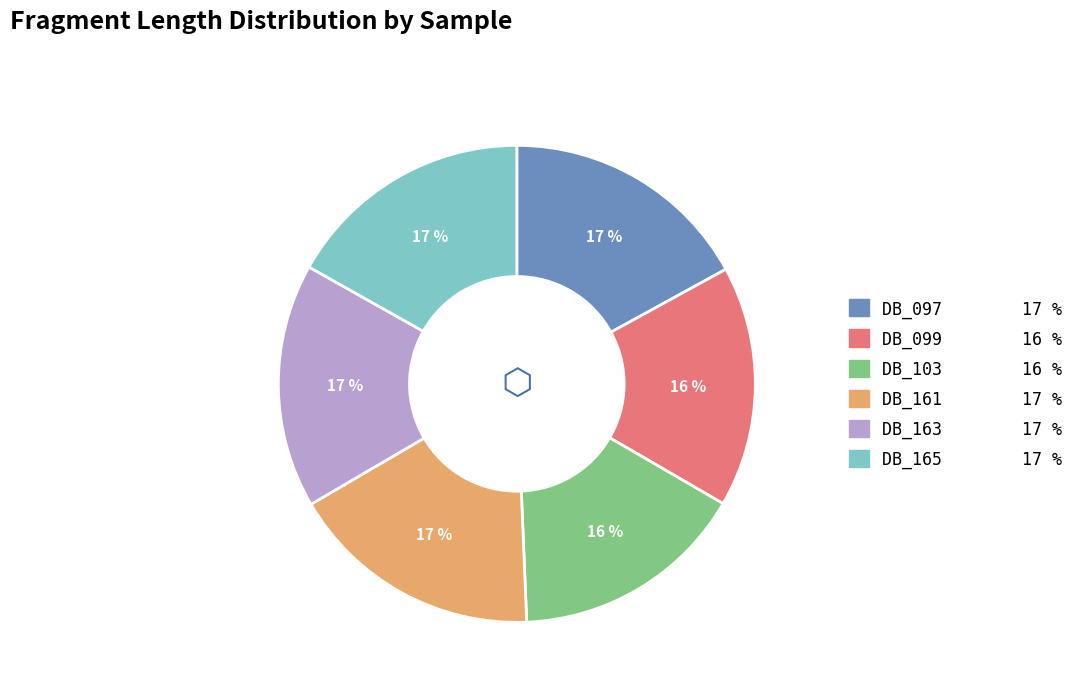

Is there a majority slice in this chart?

No